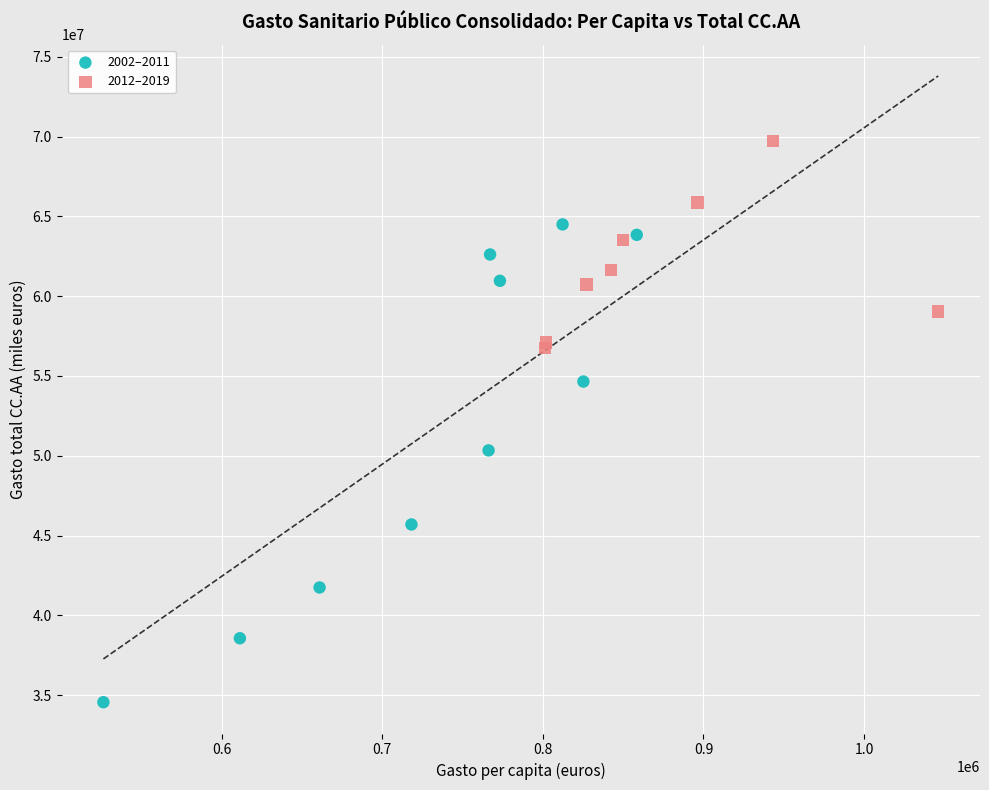

Which series reaches the minimum Y coordinate?

2002–2011